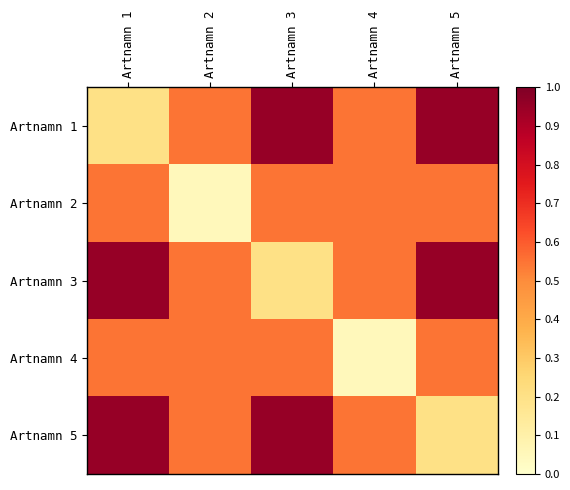

Count the number of data series in this chart.

5